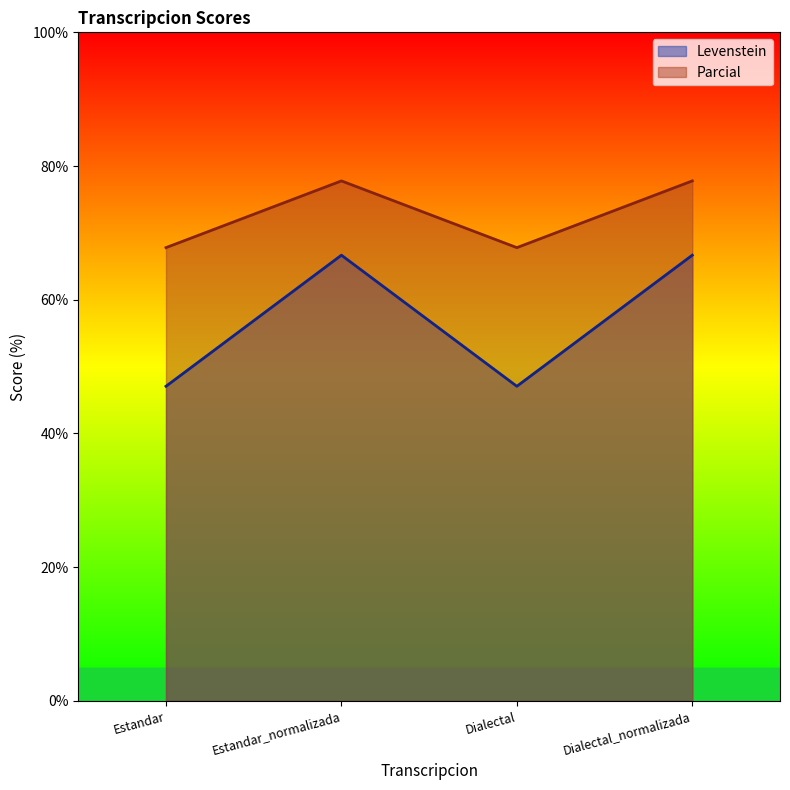

At which category is the sum across all series the highest?

Estandar_normalizada